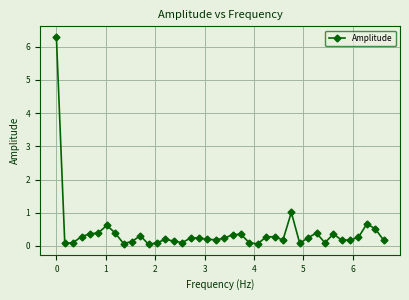

What is the greatest value displayed?

6.3